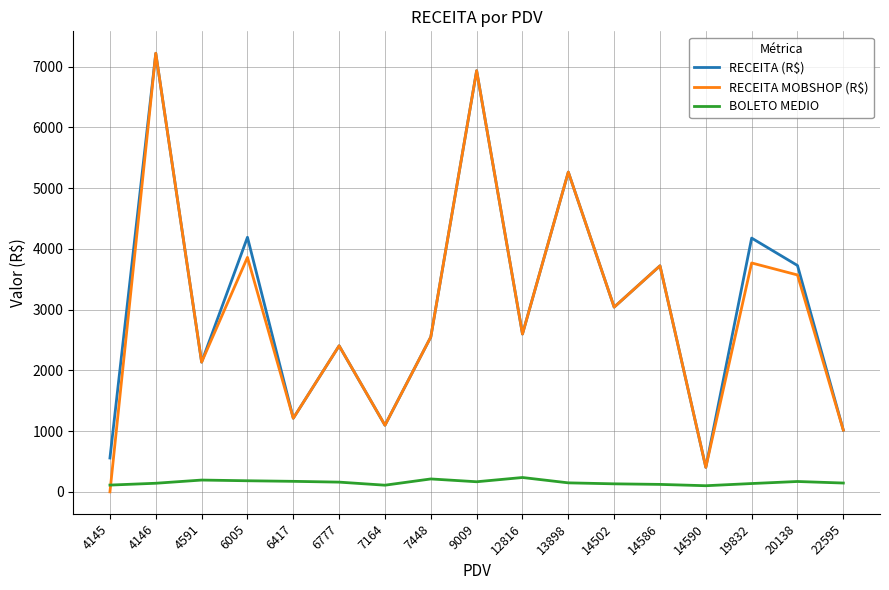

How many lines are shown in the chart?

3